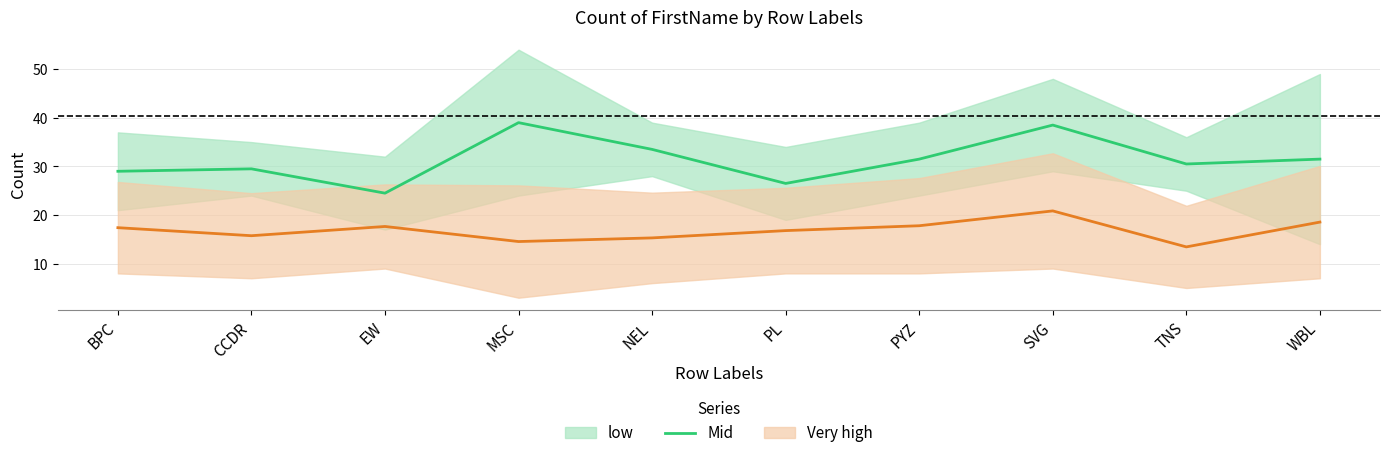

Which category has the lowest value in the Mid series?

EW